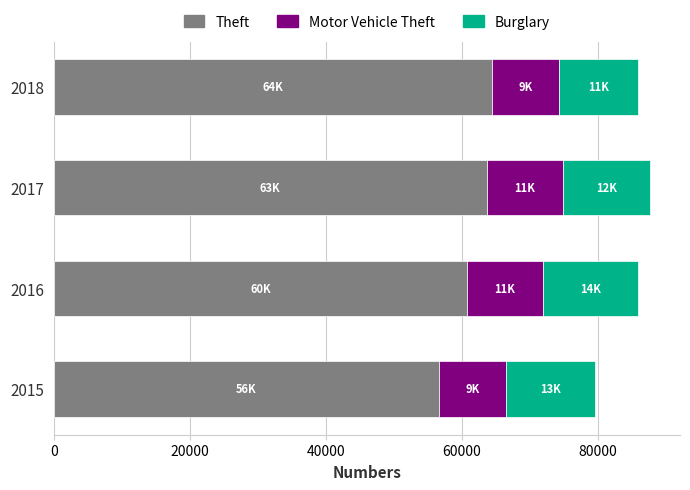

How many distinct data groups are displayed?

3